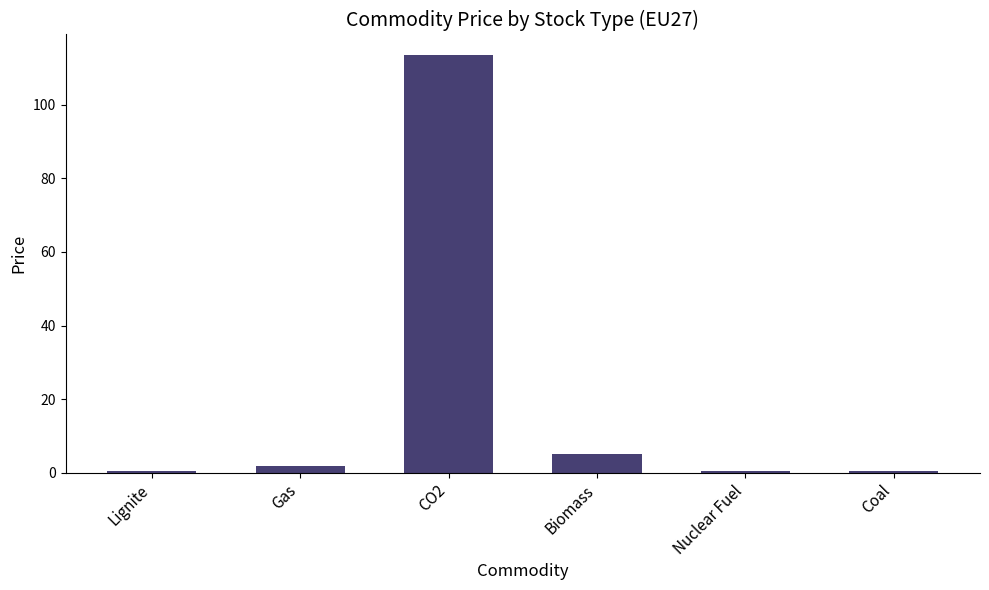

What is the greatest value displayed?

113.4